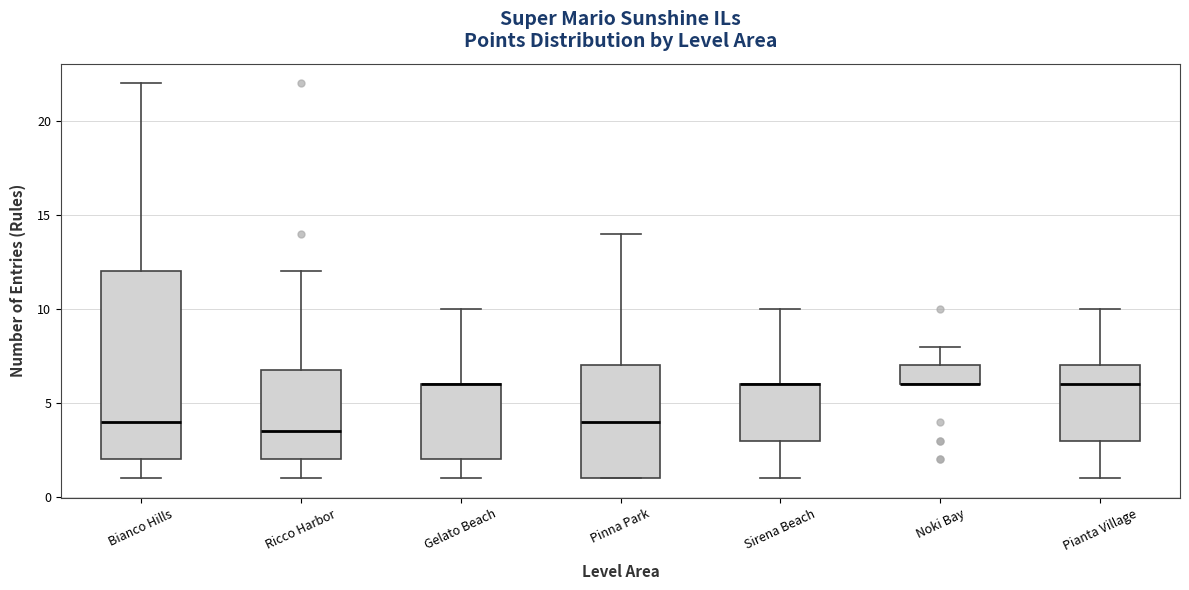

Reading left to right, transcribe this box plot: for each box, give where its median line is, the range the box spans, and where its two whiskers end, as read against the y-axis. The values are not printed on the chart, so give them approximately, as read against the axis.

Bianco Hills: median 4.0, box 2.0 to 12.0, whiskers 1.0 to 22.0
Ricco Harbor: median 3.5, box 2.0 to 7.0, whiskers 1.0 to 12.0
Gelato Beach: median 6.0 (drawn on the box's upper edge), box 2.0 to 6.0, whiskers 1.0 to 10.0
Pinna Park: median 4.0, box 1.0 to 7.0, whiskers 1.0 to 14.0
Sirena Beach: median 6.0 (drawn on the box's upper edge), box 3.0 to 6.0, whiskers 1.0 to 10.0
Noki Bay: median 6.0 (drawn on the box's lower edge), box 6.0 to 7.0, whiskers 6.0 to 8.0
Pianta Village: median 6.0, box 3.0 to 7.0, whiskers 1.0 to 10.0